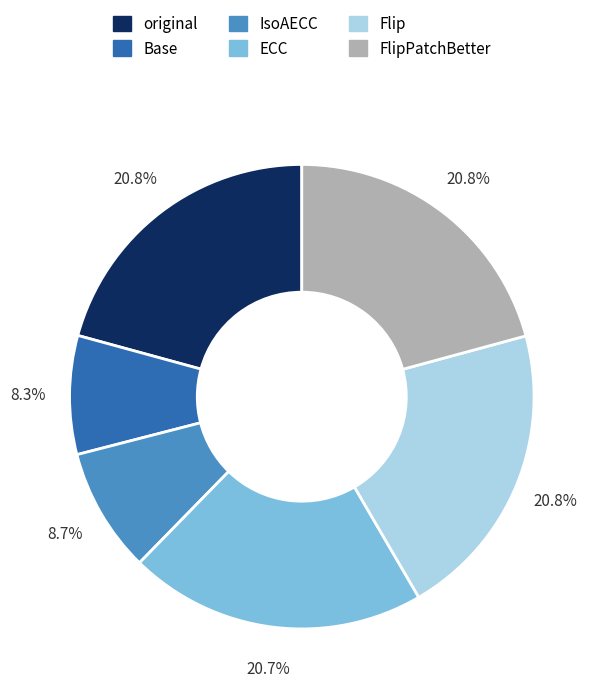

Is there a majority slice in this chart?

No